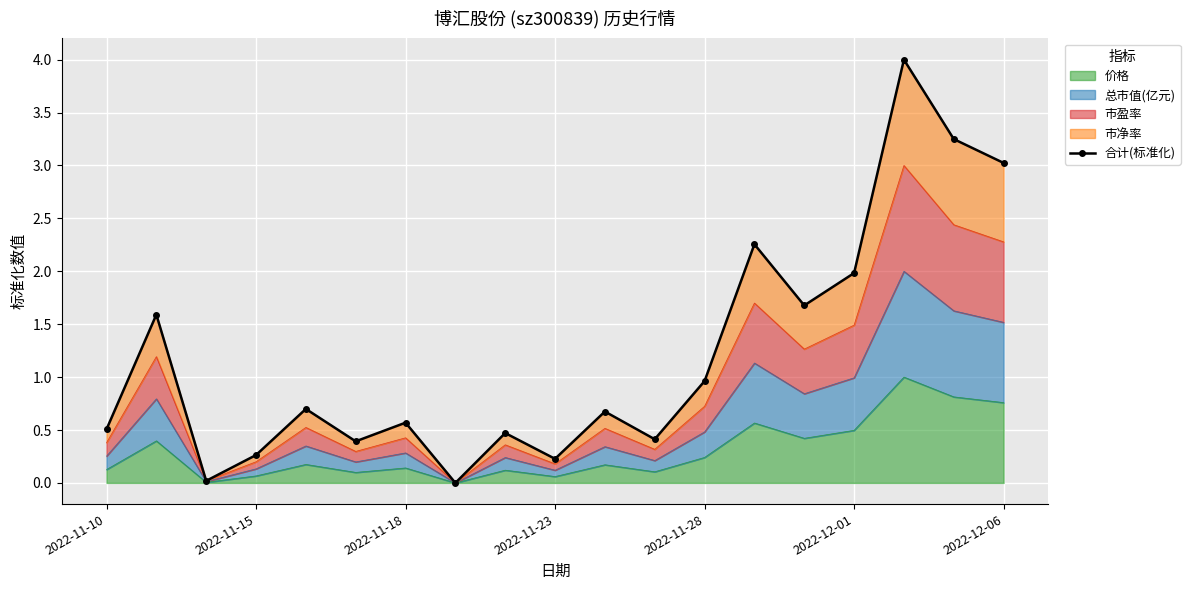

How many points are lower than both their immediate neighbors (excluding endpoints)?

6